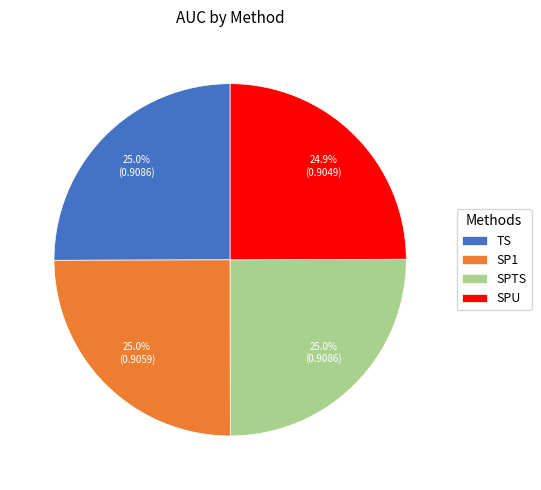

Does SPTS account for over 50% of the chart?

No